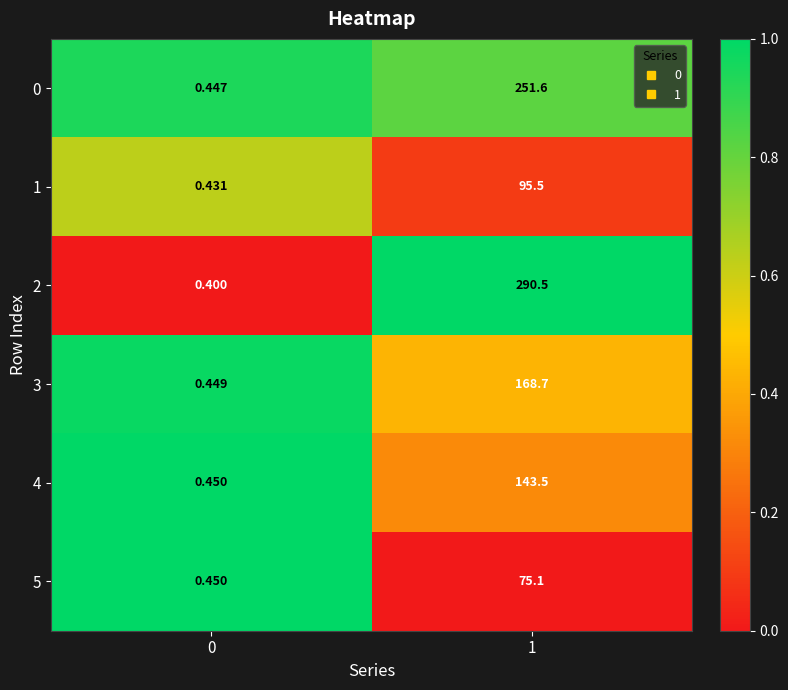

Is the value of 5 at 0 greater than the value of 2 at 1?

No